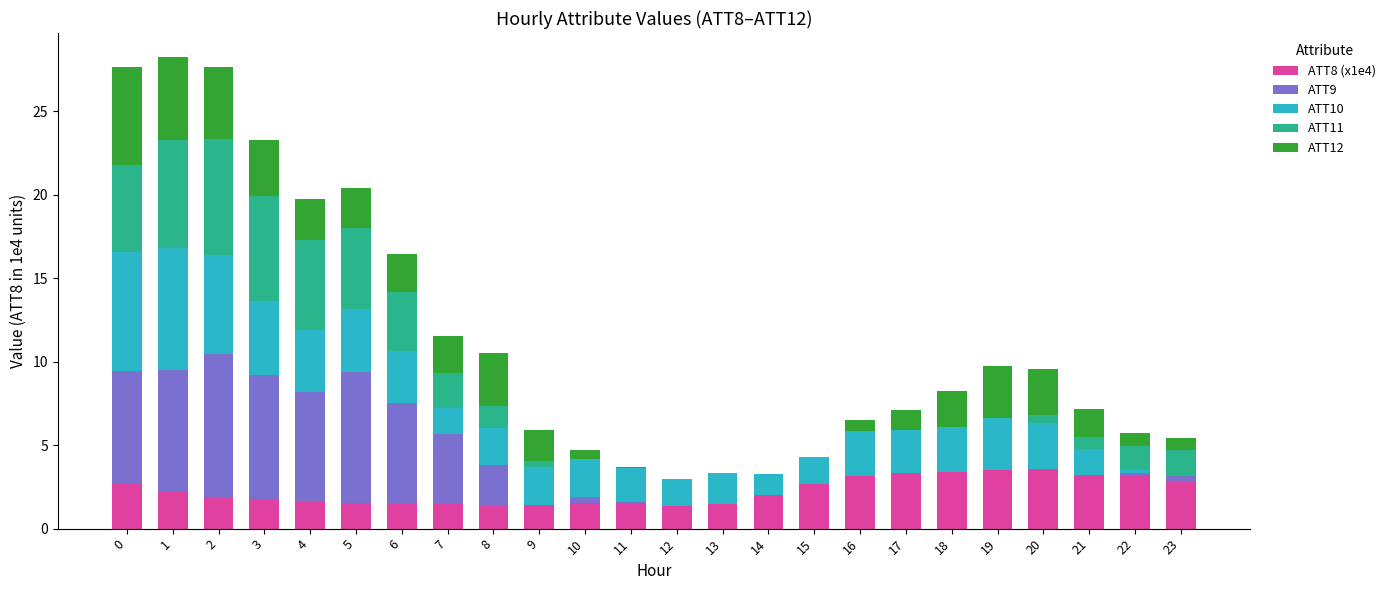

What is the total value across all series at 21?

7.2